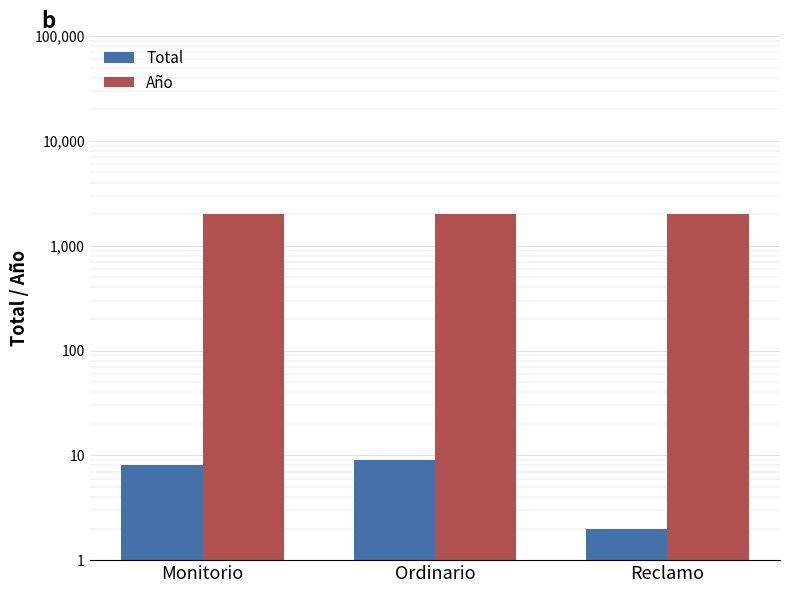

Read the Año value at Reclamo.

2020